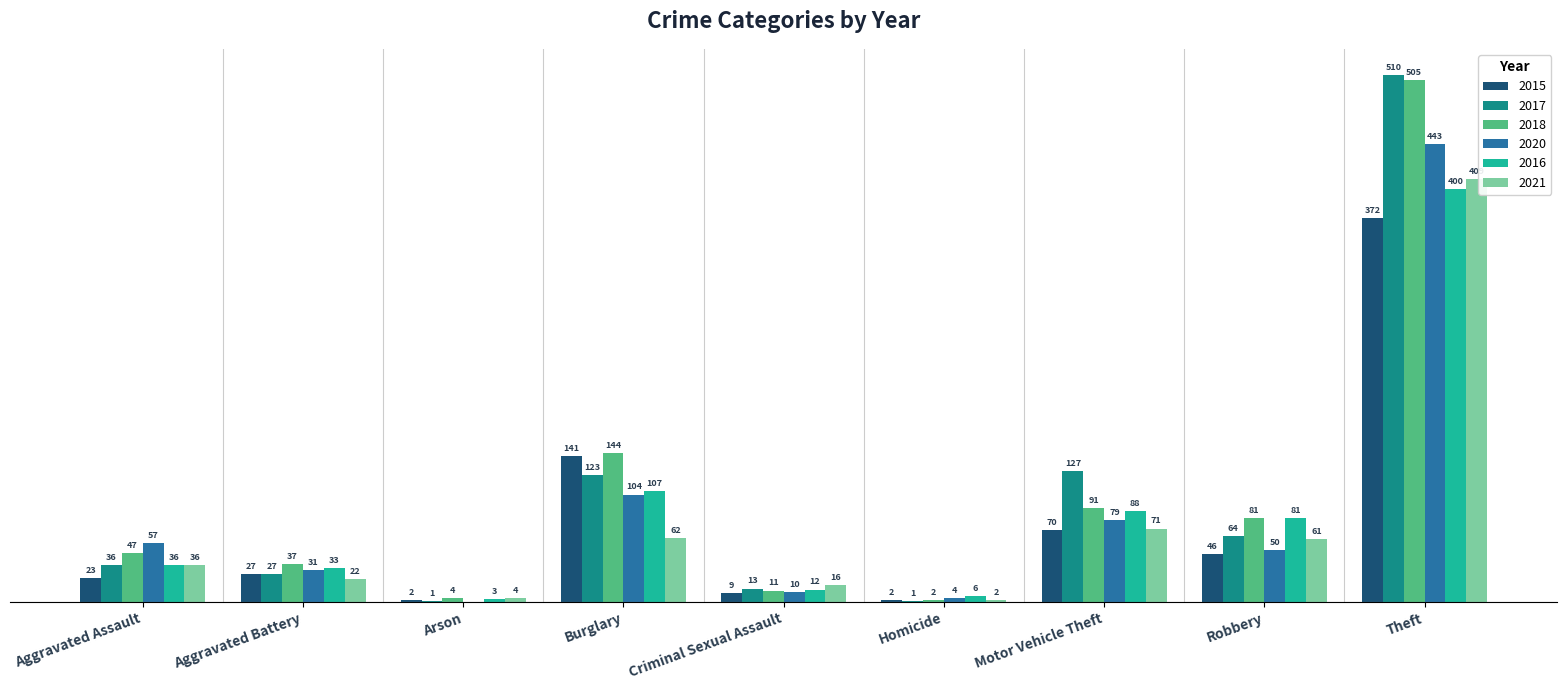

Where does the 2020 series first go above 50?

Aggravated Assault